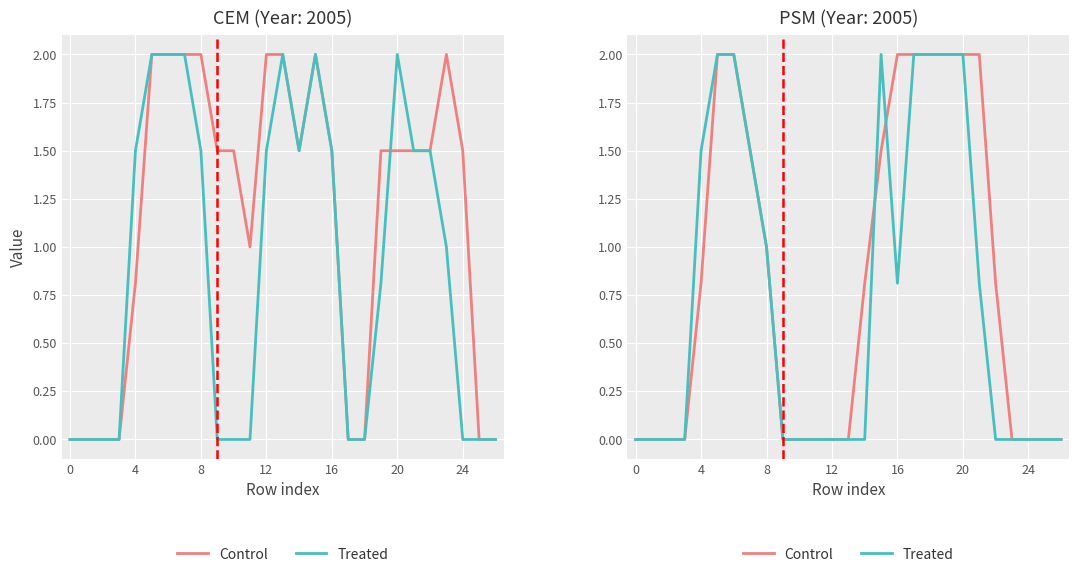

What is the label of the 7th point from the right?

20